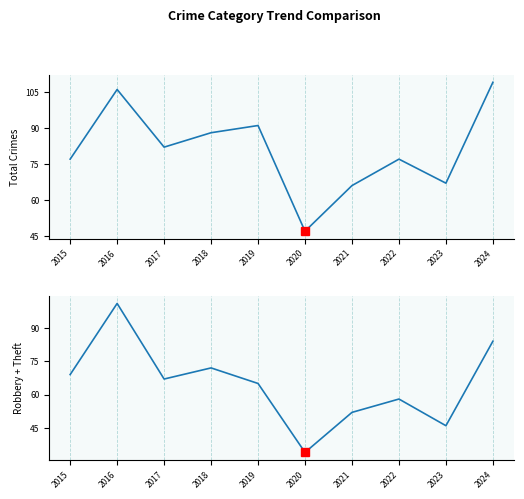

How many values in the Total series are below 82?

5